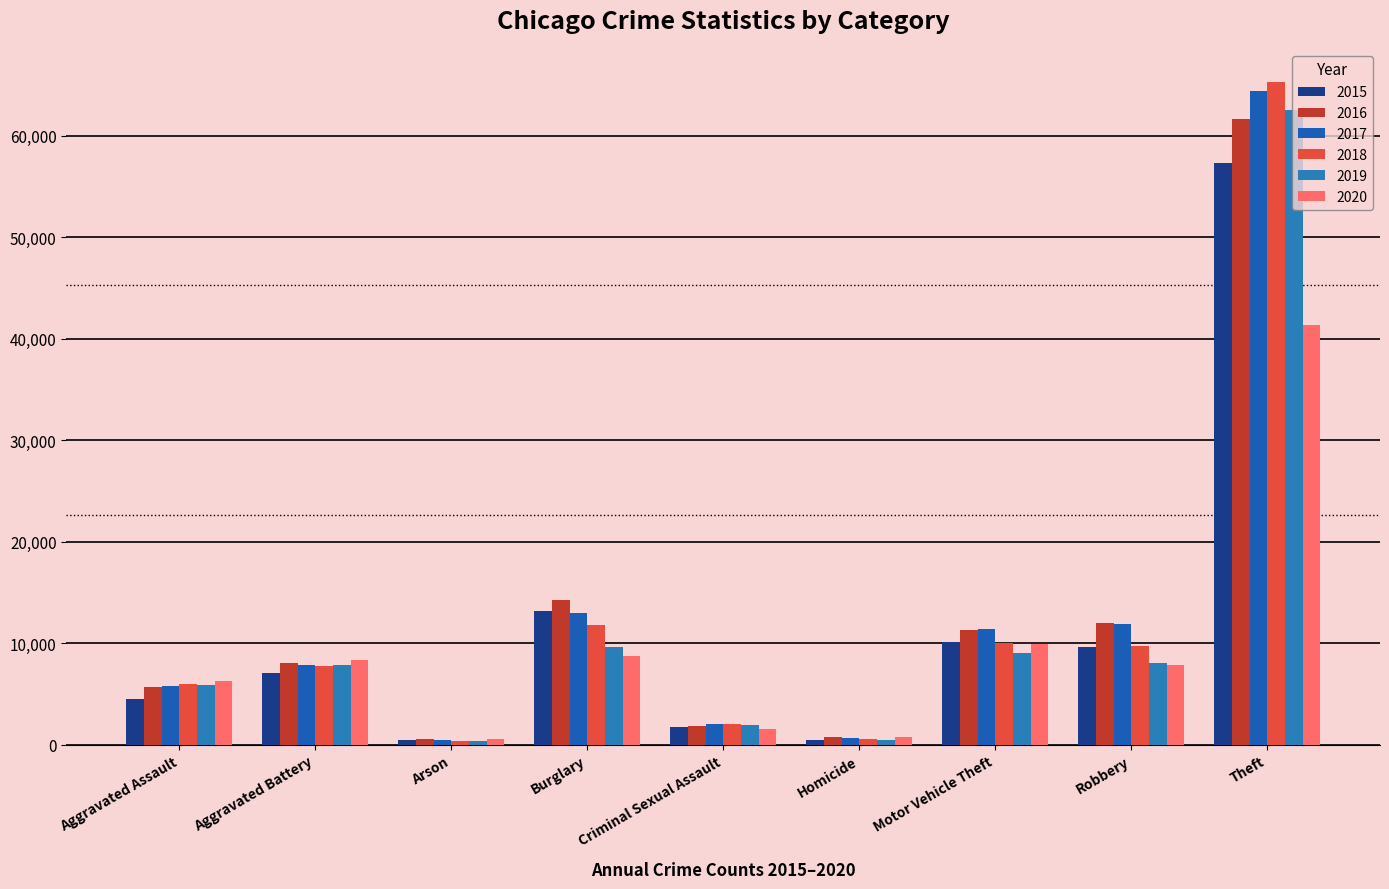

The 2018 series shows 14123 at Motor Vehicle Theft. True or false?

False